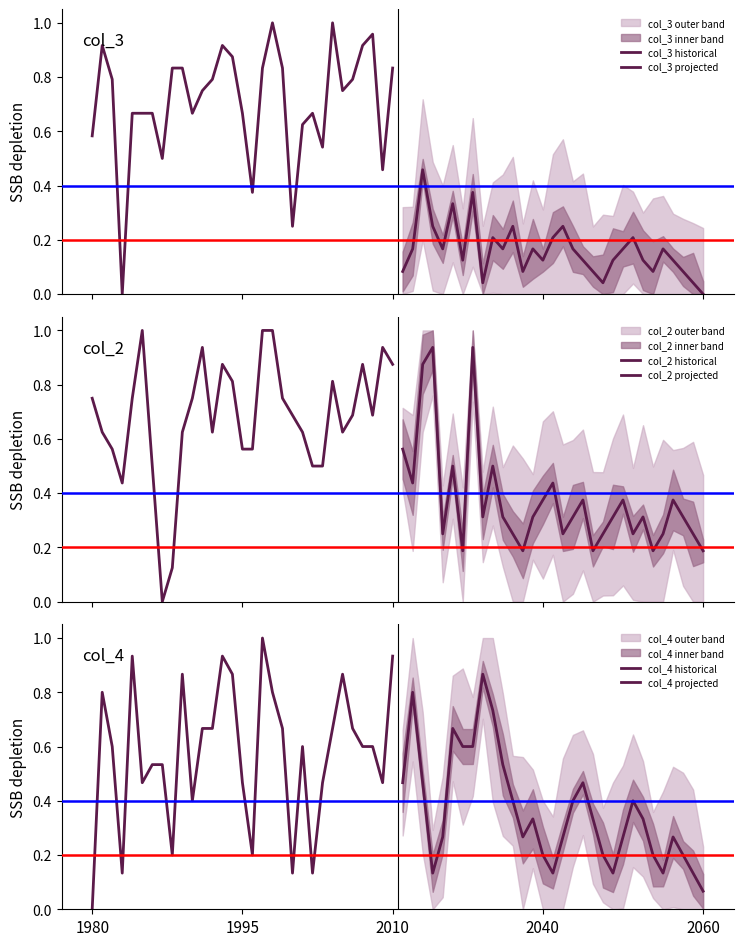

How many intersections are there between col_4 projected and col_3 historical?

4